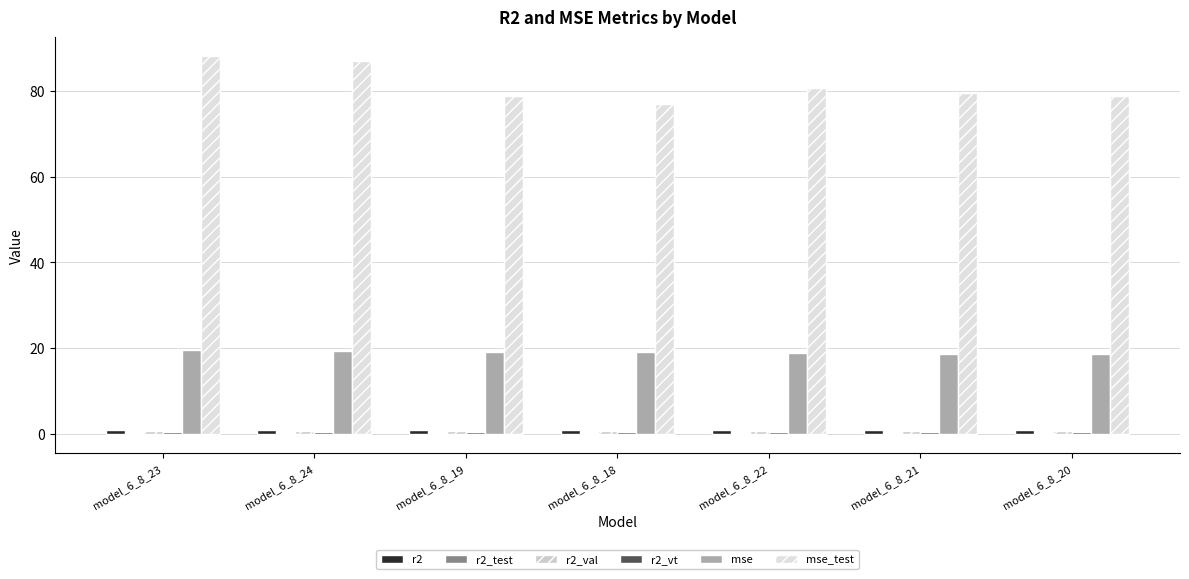

How many data points does each series have?

7